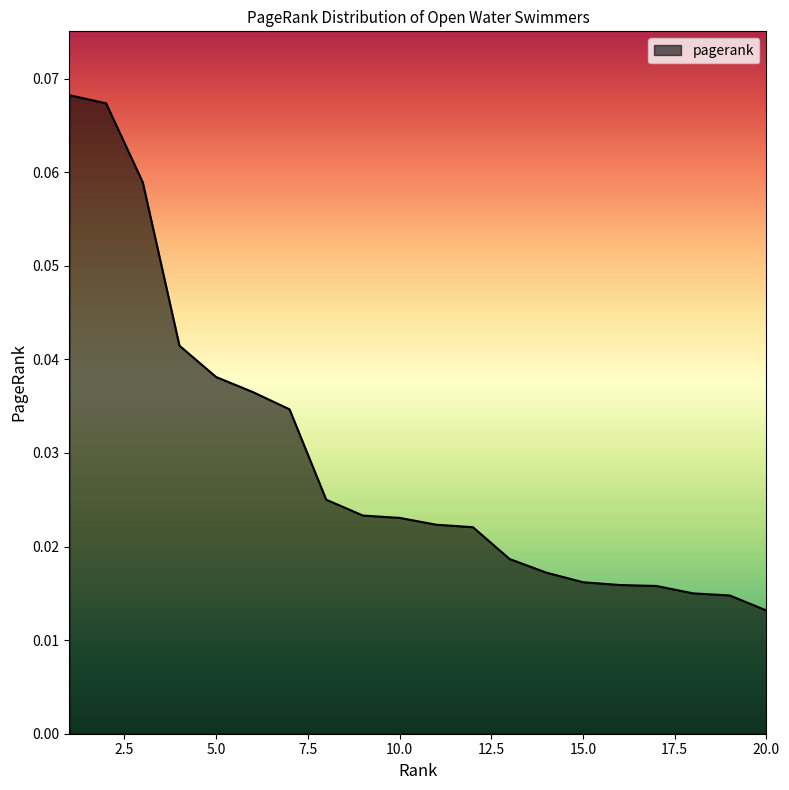

List the labels in order of value, largest first.

1, 2, 3, 4, 5, 6, 7, 8, 9, 10, 11, 12, 13, 14, 15, 16, 17, 18, 19, 20